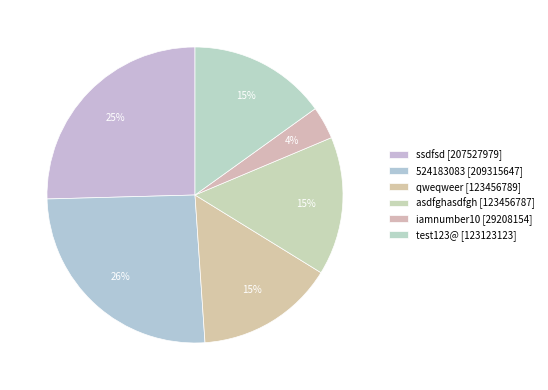

Does any single category account for the majority?

No